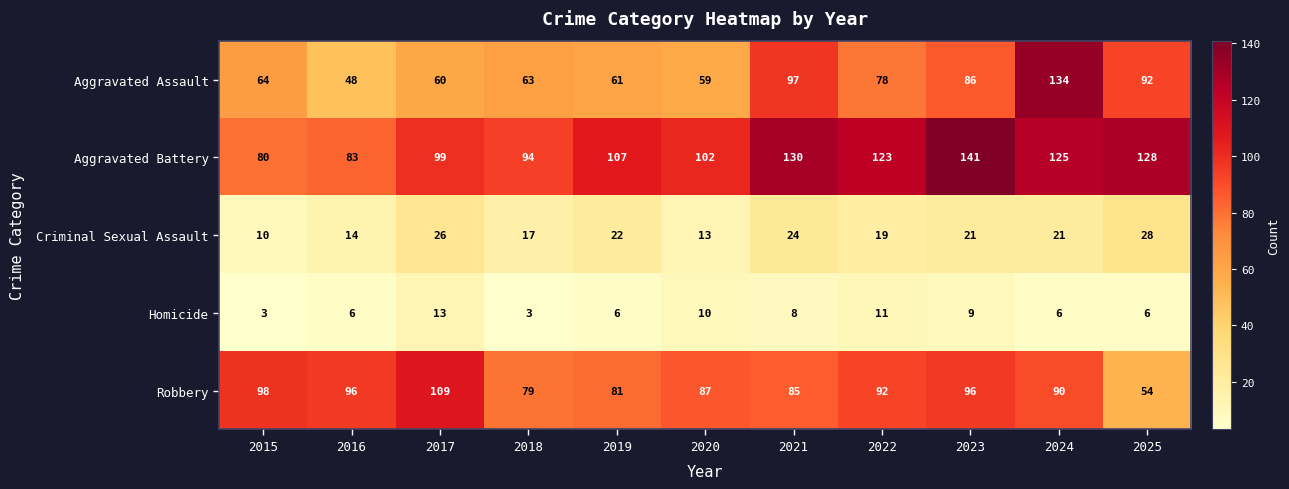

At which label does Criminal Sexual Assault reach its minimum?

2015